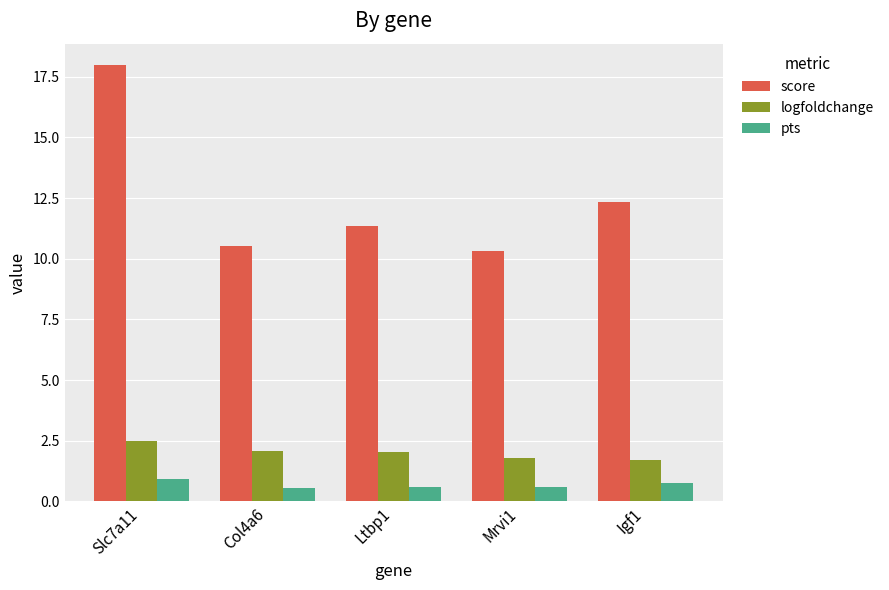

At Slc7a11, list the series in order from smallest to largest.

pts, logfoldchange, score